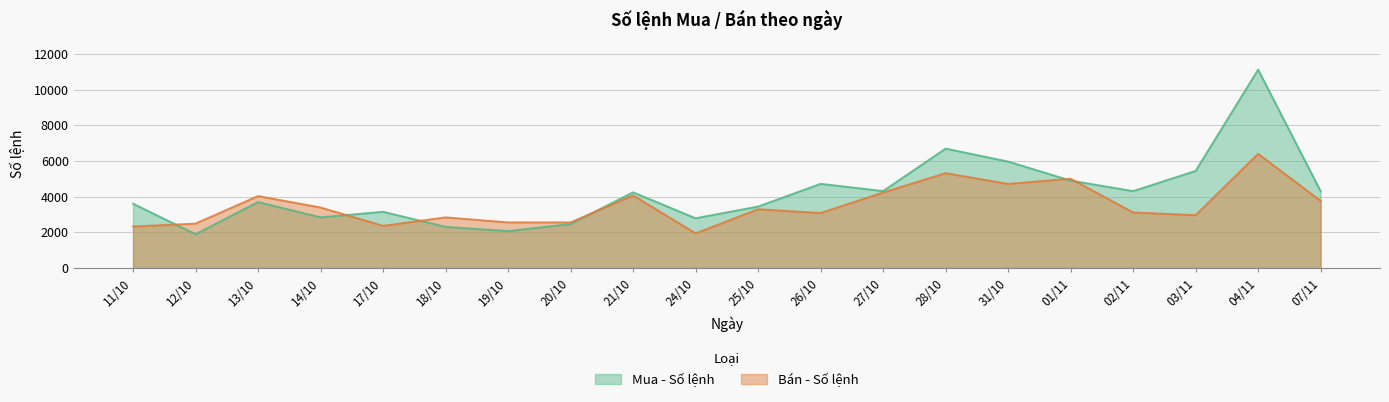

Reading right to left, list all the values displayed in this chart.

Mua - Số lệnh: 07/11=4301	04/11=11114	03/11=5440	02/11=4307	01/11=4897	31/10=5963	28/10=6689	27/10=4310	26/10=4715	25/10=3442	24/10=2788	21/10=4242	20/10=2462	19/10=2070	18/10=2308	17/10=3149	14/10=2839	13/10=3695	12/10=1891	11/10=3602
Bán - Số lệnh: 07/11=3761	04/11=6396	03/11=2959	02/11=3112	01/11=5002	31/10=4711	28/10=5315	27/10=4227	26/10=3081	25/10=3293	24/10=1942	21/10=4068	20/10=2553	19/10=2554	18/10=2836	17/10=2363	14/10=3389	13/10=4030	12/10=2488	11/10=2326